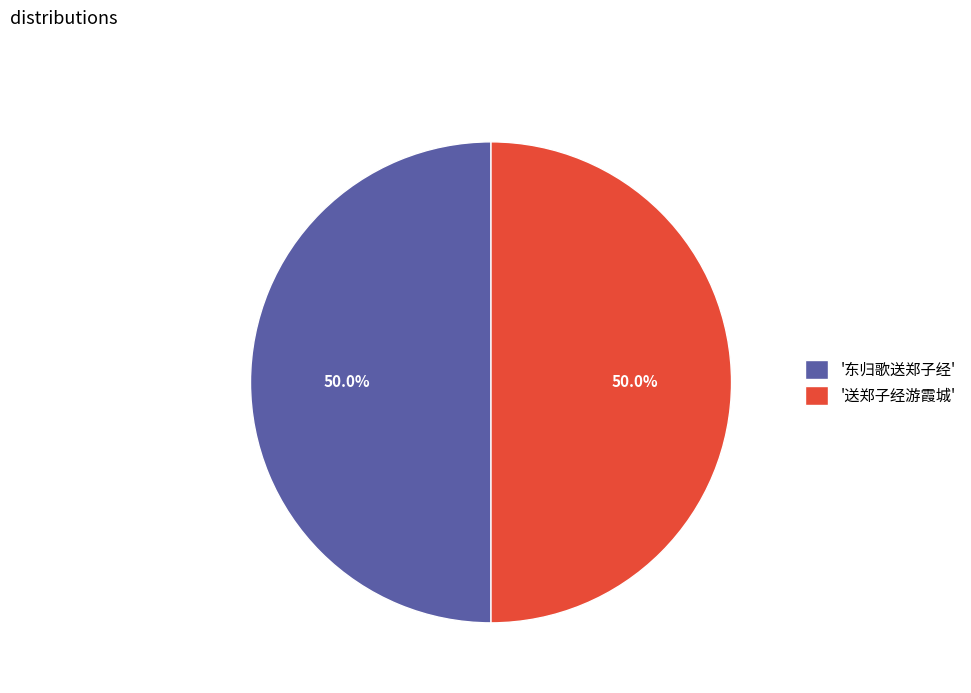

Combined, what portion of the pie is '送郑子经游霞城' and '东归歌送郑子经'?

100.0%